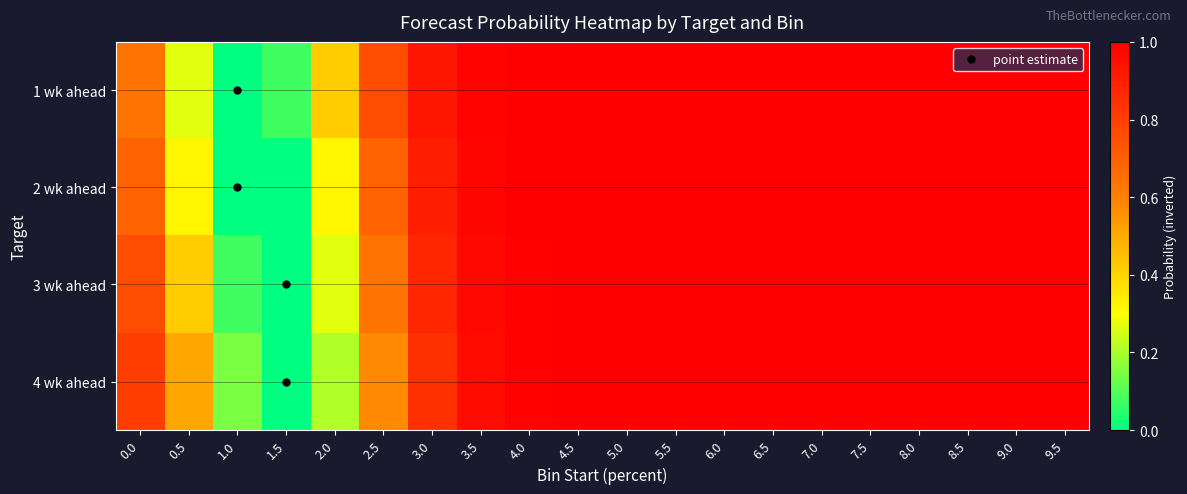

What is the difference between the highest and lowest values at 2.5?

0.2